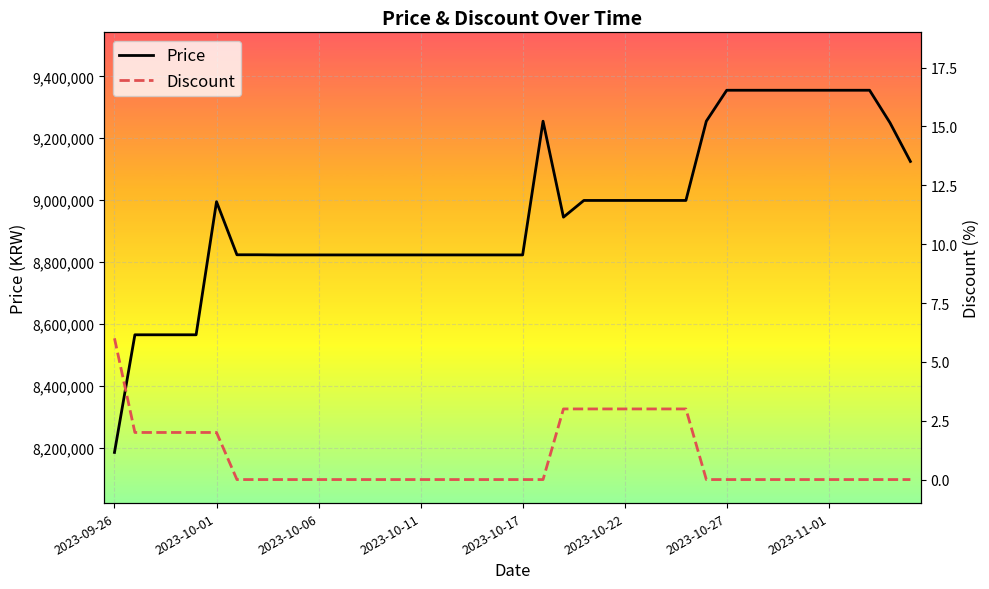

How many distinct data groups are displayed?

2